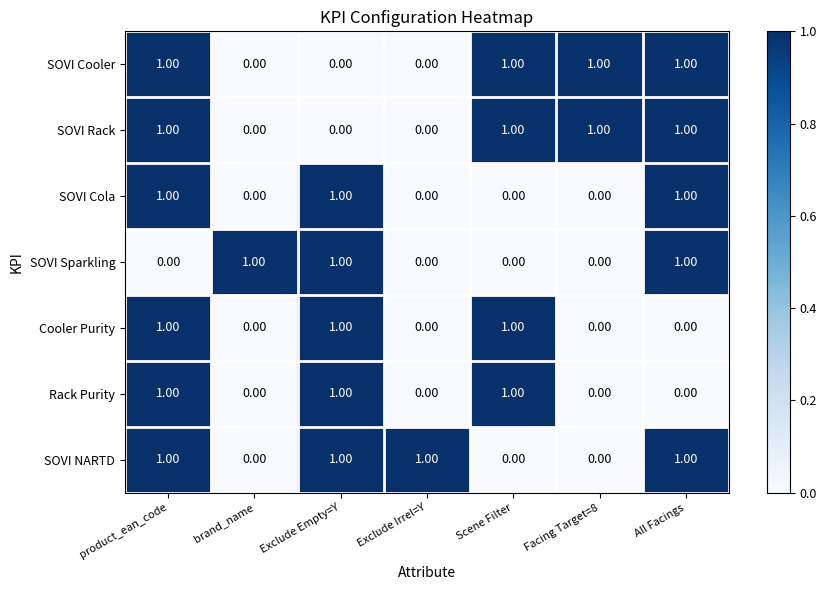

How many data points does each series have?

7